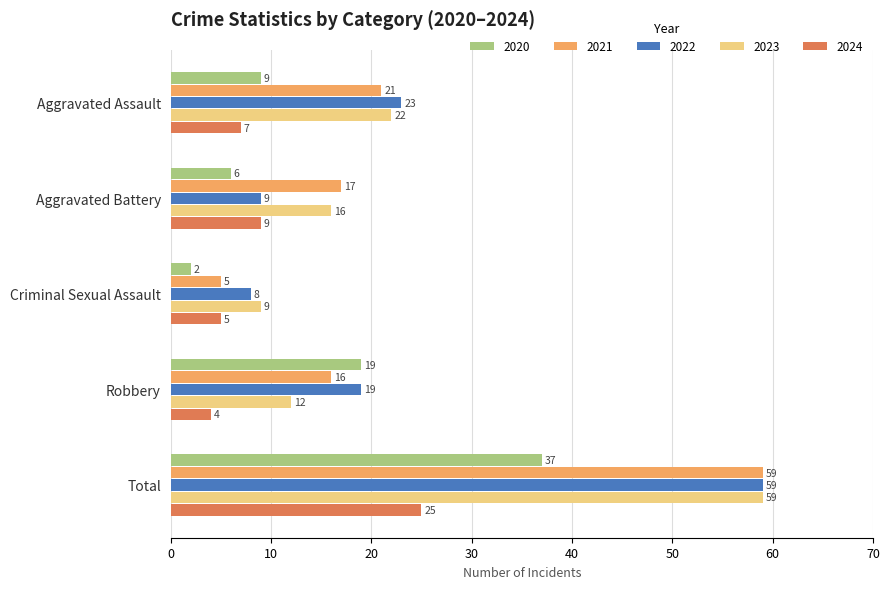

At which category is the sum across all series the highest?

Total